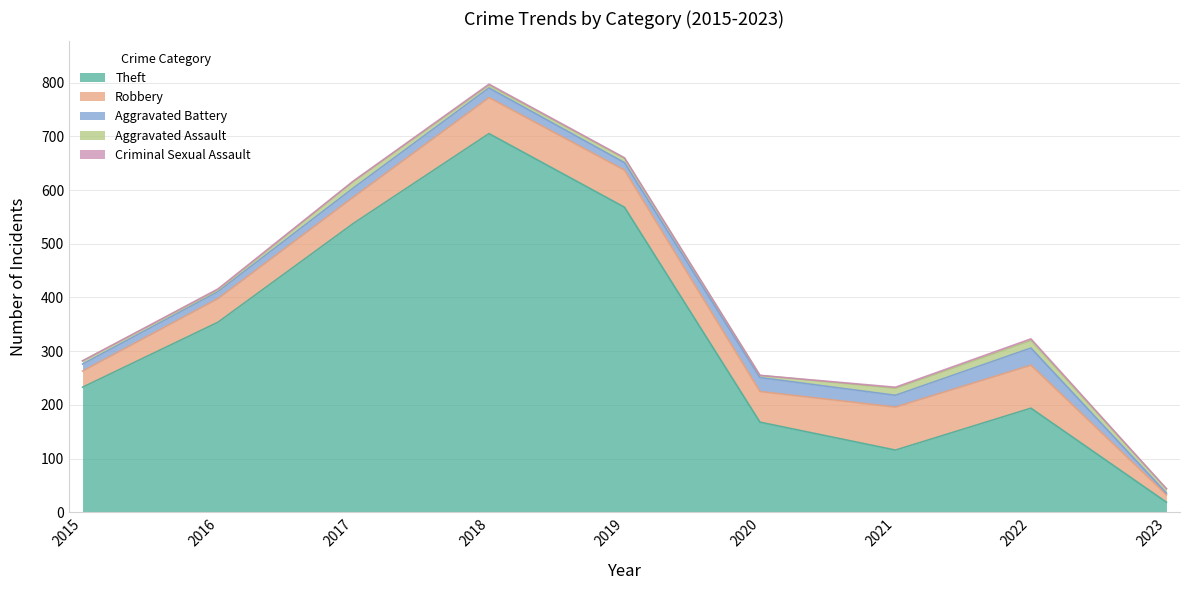

What are all the series names shown in the legend?

Theft, Robbery, Aggravated Battery, Aggravated Assault, Criminal Sexual Assault